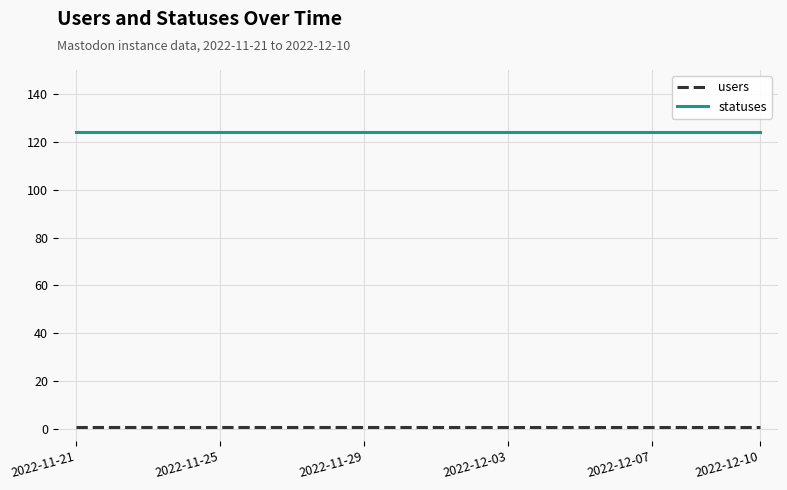

Rank the series by their average value, from highest to lowest.

statuses, users